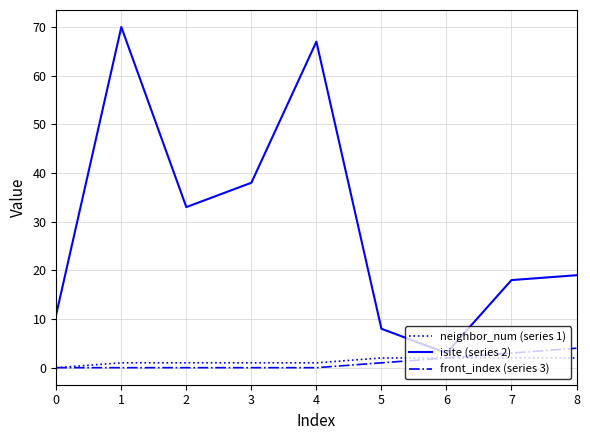

The isite (series 2) series shows 38 at 3. True or false?

True